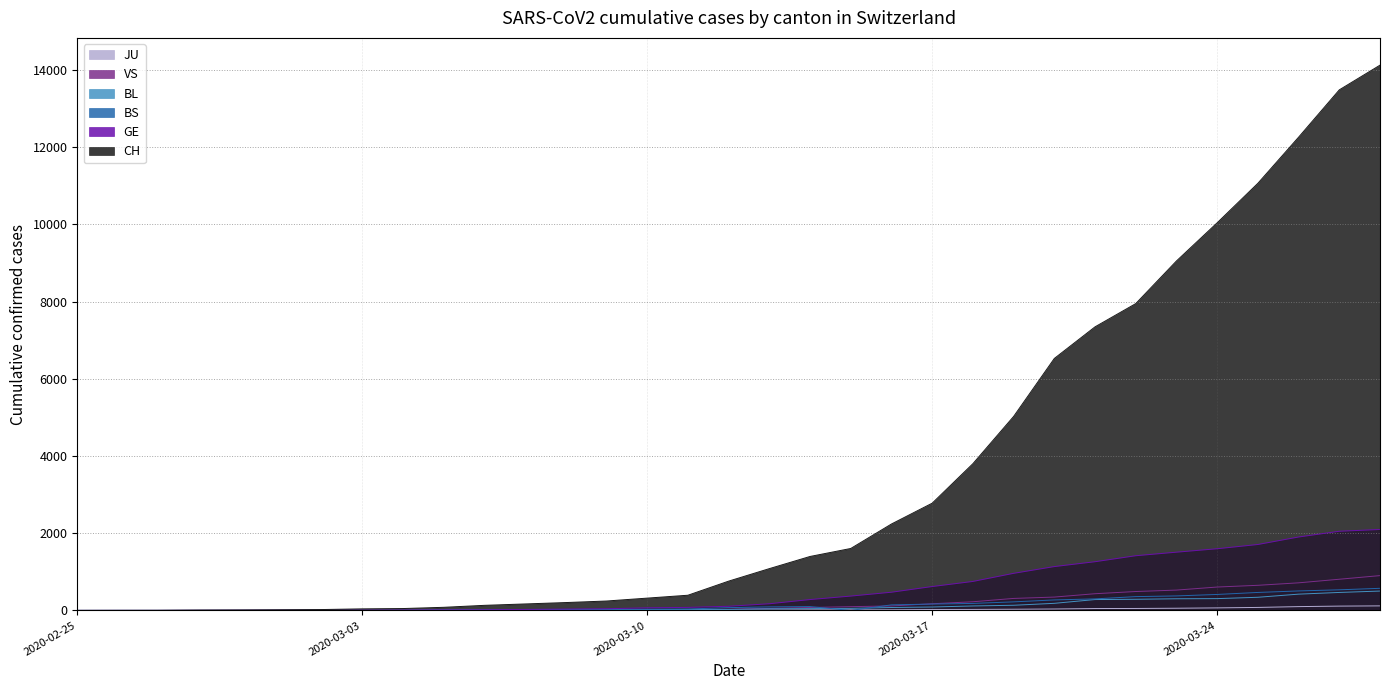

How many values in the CH series exceed 759?

16